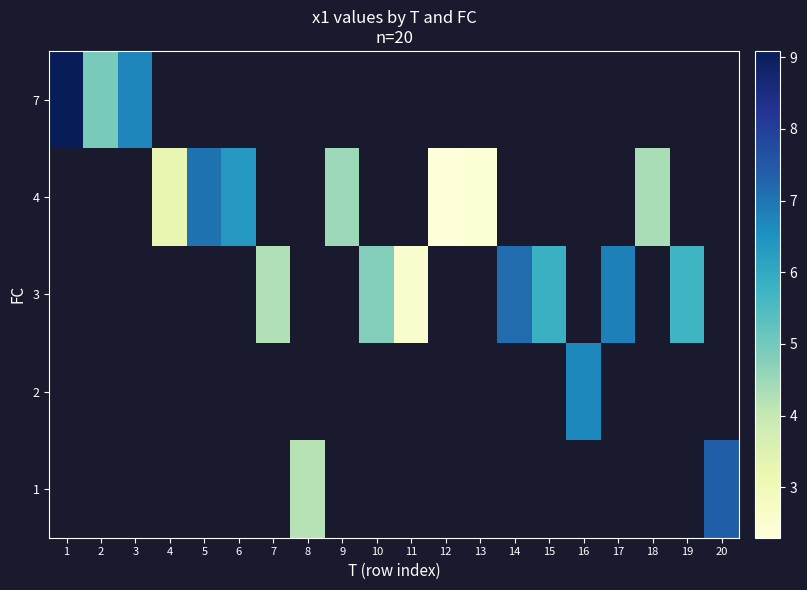

What is the maximum value shown in the chart?

9.1